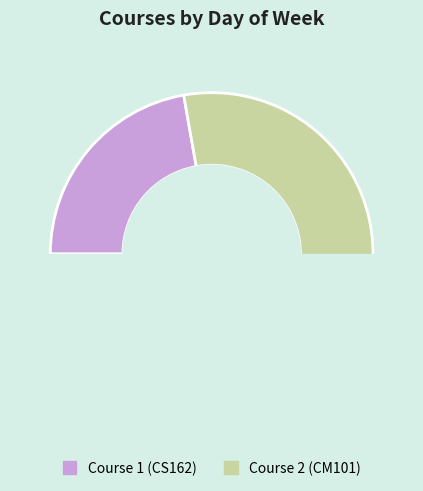

What is the smallest slice in the pie chart?

Course 1 (CS162)